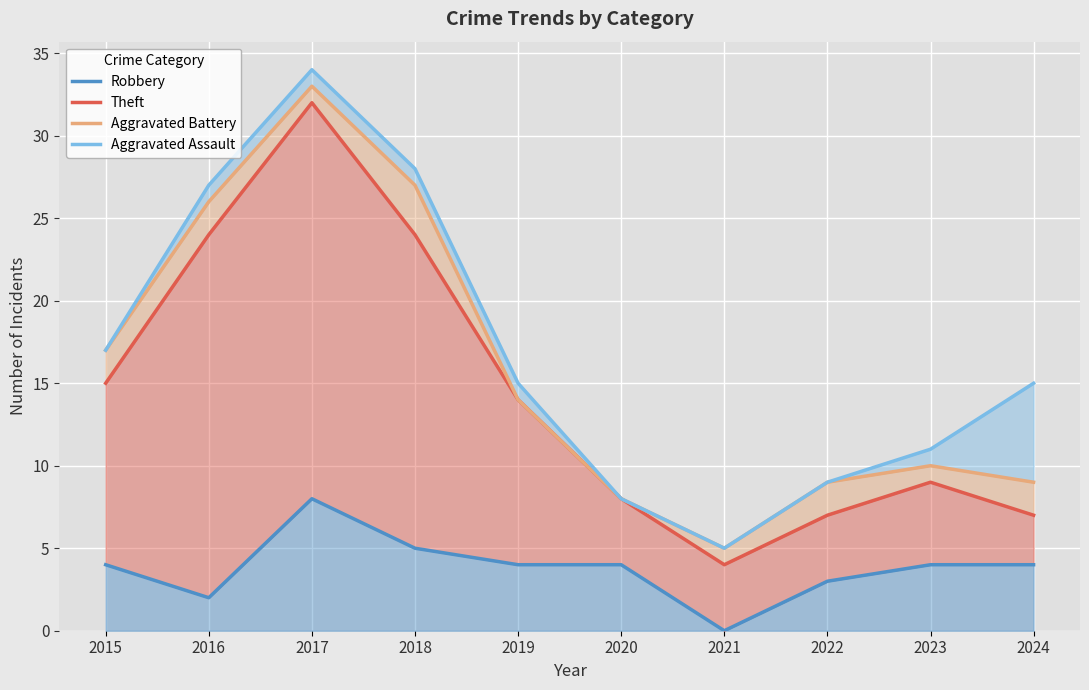

What is the sum of all Aggravated Assault values?

169